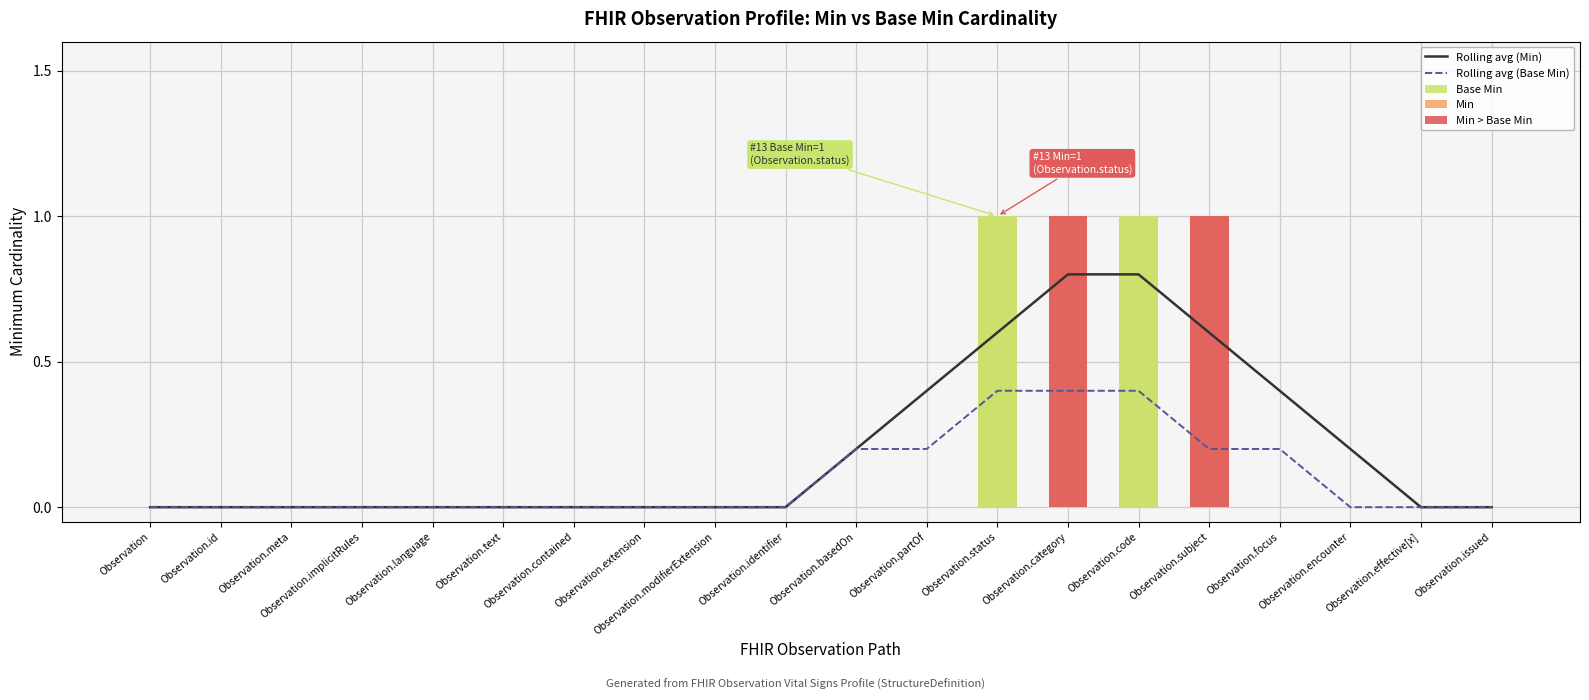

Is it true that Rolling avg (Min) equals 0.6 at Observation.status?

True